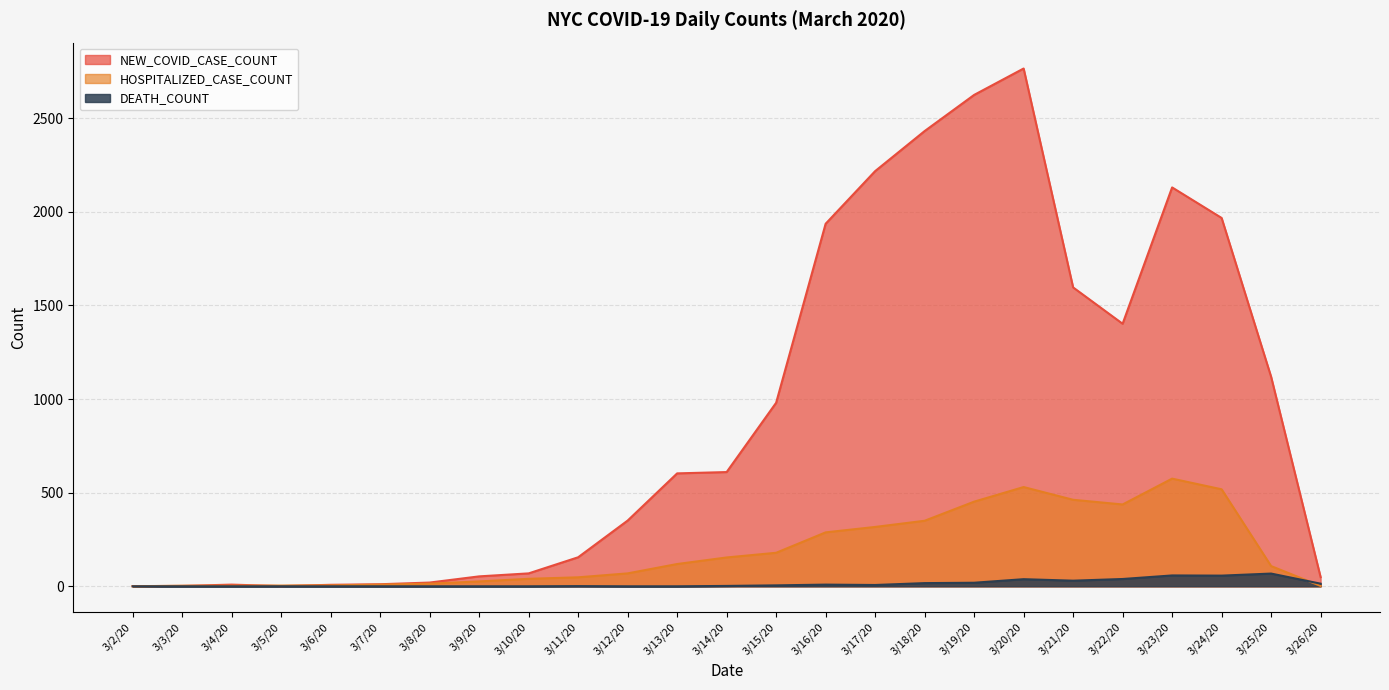

Between 3/21/20 and 3/22/20, which series saw the biggest shift?

NEW_COVID_CASE_COUNT